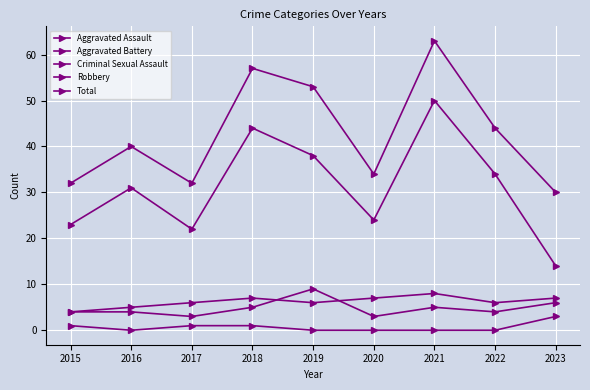

Rank the categories by Criminal Sexual Assault value from highest to lowest.

2023, 2015, 2017, 2018, 2016, 2019, 2020, 2021, 2022